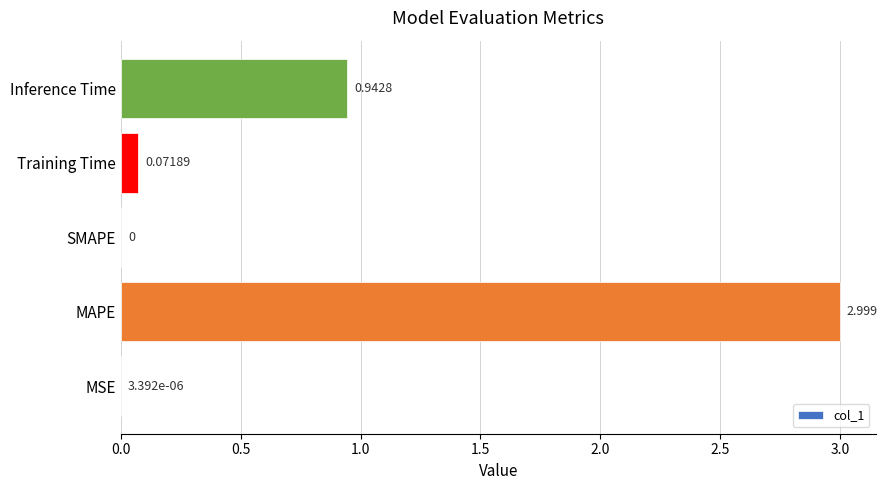

What is the average value?

0.8